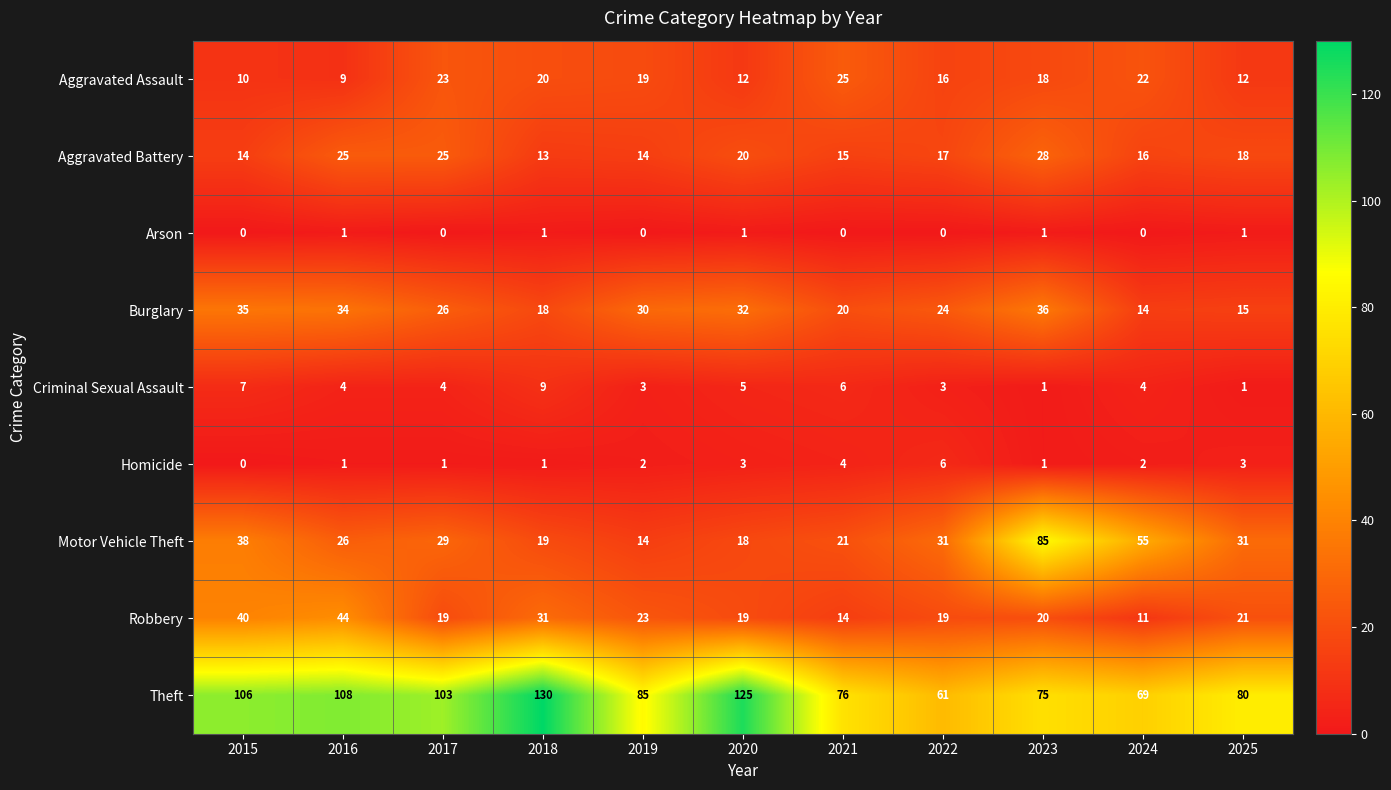

The value of Aggravated Battery at 2019 is 14. True or false?

True